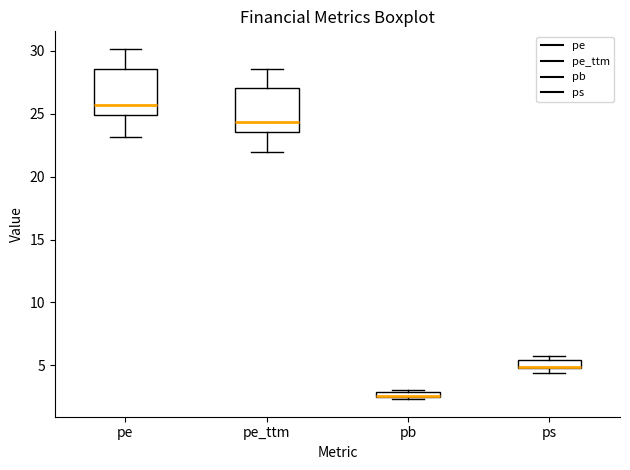

Where does the lower whisker of the box for pe end on the y-axis? The values are not printed on the chart, so give them approximately, as read against the axis.

23.0